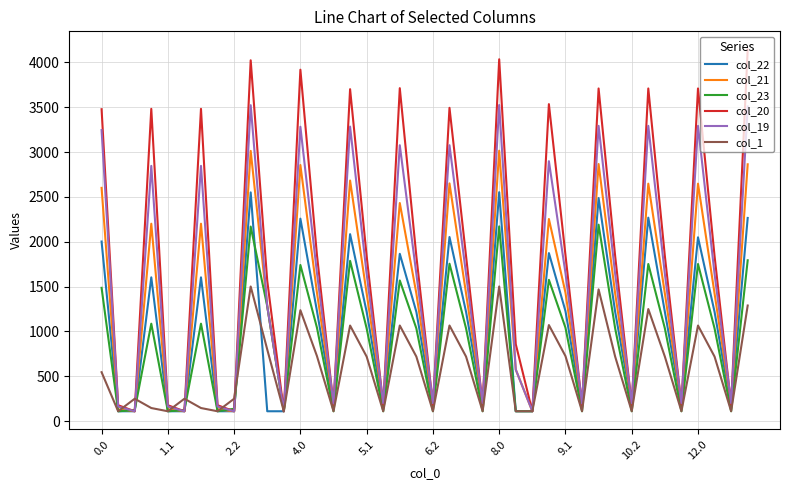

Does the chart display data point markers on the line(s)?

No